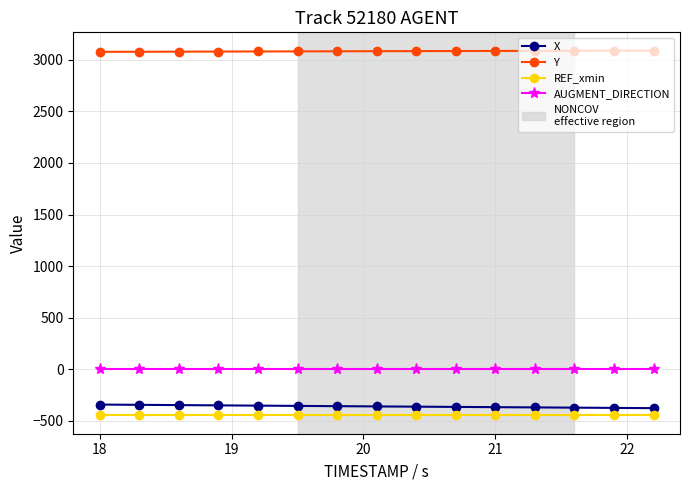

What is the minimum value shown in the chart?

-450.0